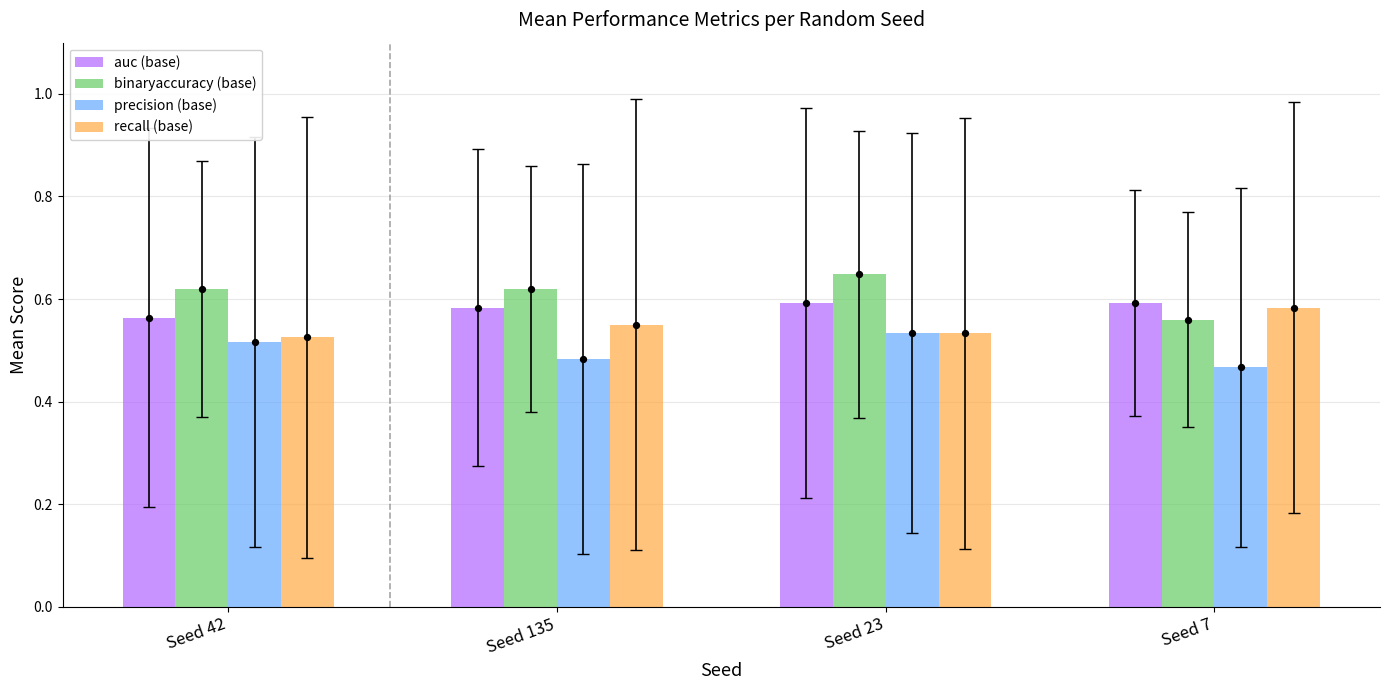

What are all the series names shown in the legend?

auc (base), binaryaccuracy (base), precision (base), recall (base)